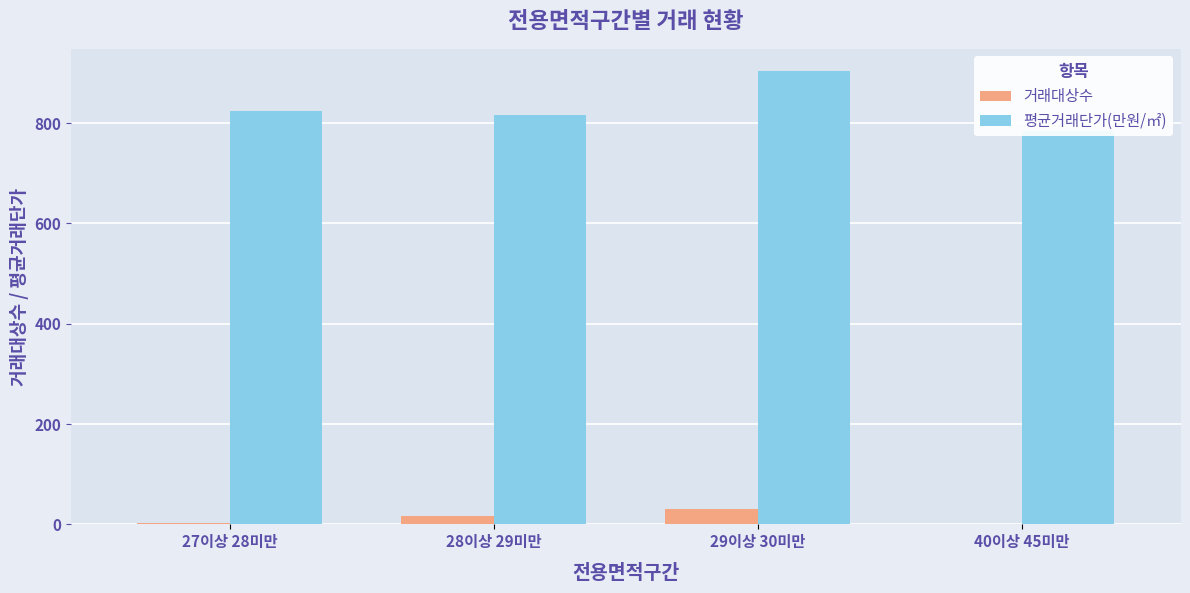

What position from the left is 29이상 30미만?

3